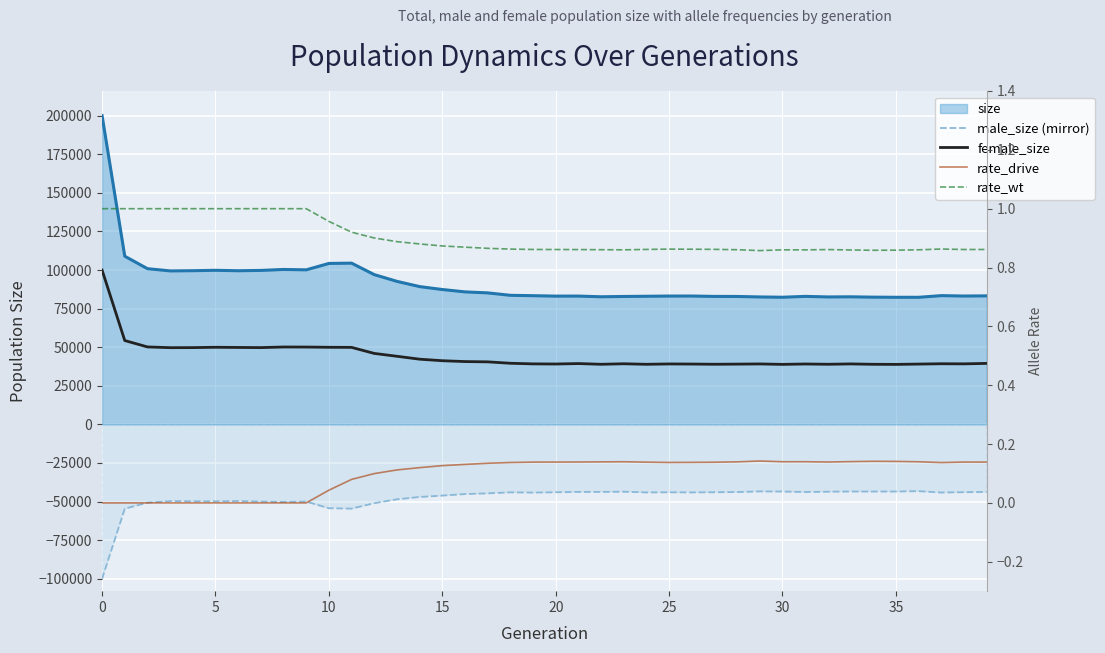

What is the difference between the maximum and minimum values in the male_size (mirror) series?

56790.0